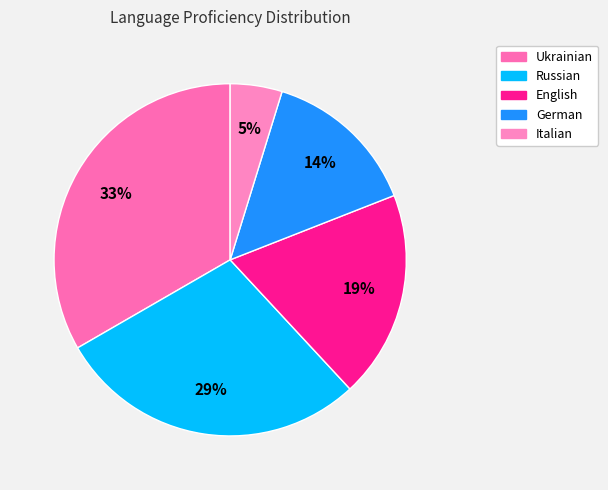

To the nearest percent, what is the combined percentage of Ukrainian and Italian?

38%